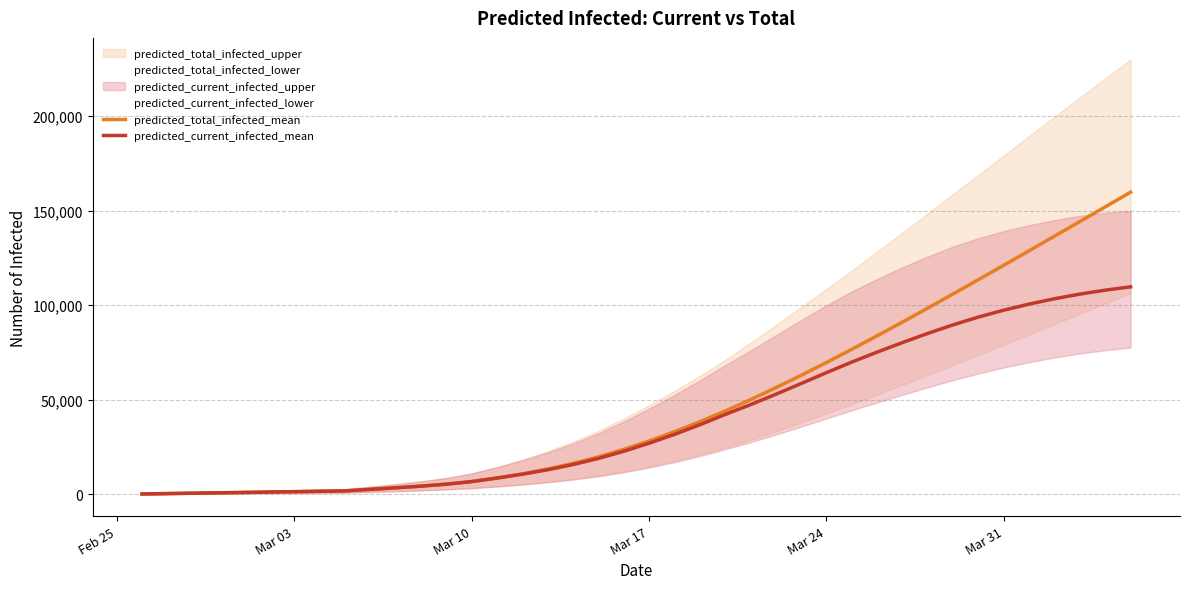

Reading left to right, extract all data points from this chart.

predicted_total_infected_mean: 202	404	607	809	1011	1213	1416	1618	1820	2642	3451	4336	5378	6747	8611	10839	13395	16355	19792	23770	28231	33111	38385	44037	50046	56364	62937	69725	76701	83843	91125	98521	106009	113569	121190	128859	136563	144294	152041	159798
predicted_current_infected_mean: 202	404	607	809	1011	1213	1416	1618	1820	2642	3451	4336	5378	6747	8611	10637	12990	15748	18983	22759	27017	31695	36767	42217	47404	52913	58601	64347	69954	75232	80286	85127	89654	93777	97420	100628	103452	105909	108004	109752